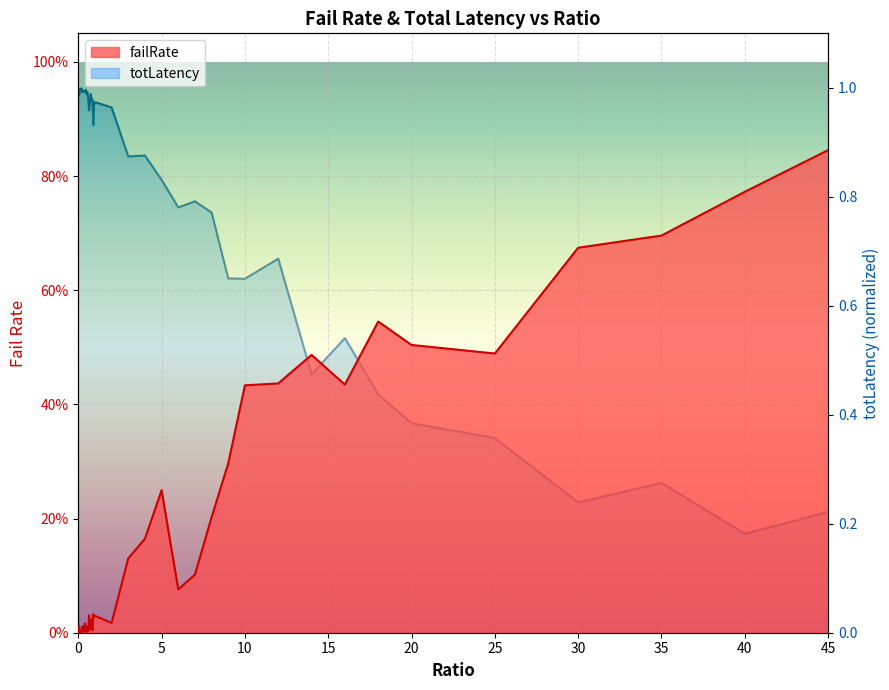

List the series in order of their peak value, highest first.

totLatency, failRate